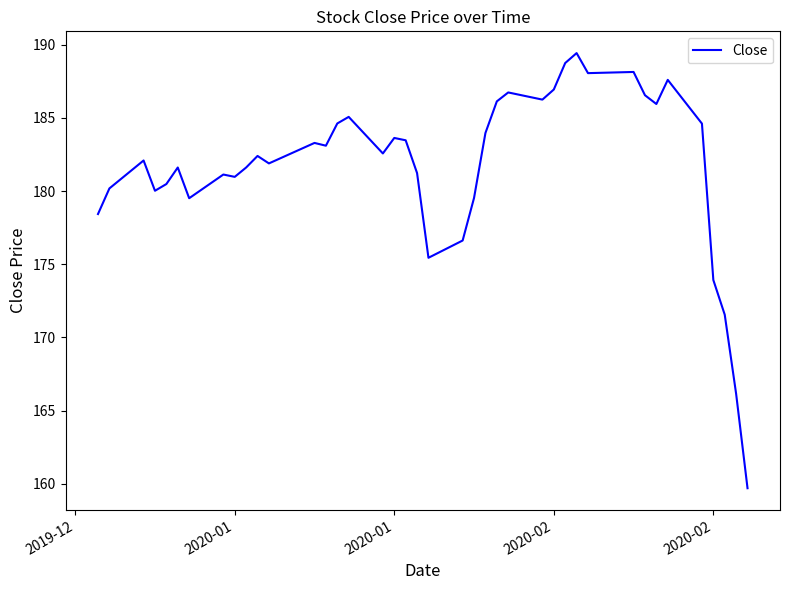

What is the maximum value shown in the chart?

189.4